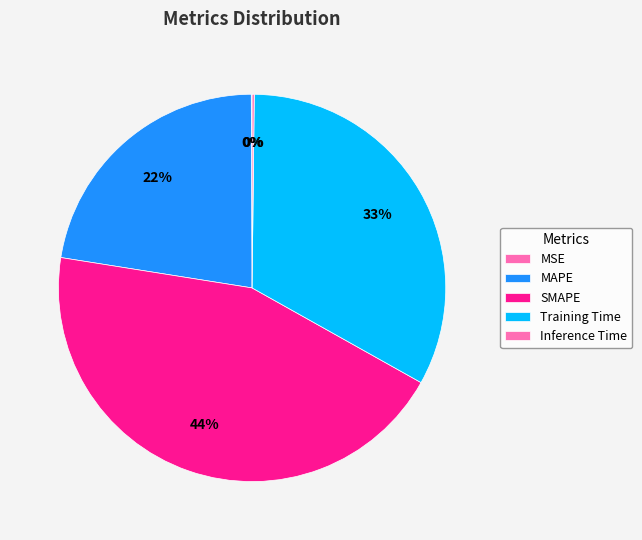

True or false: MAPE accounts for 22% of the total.

True